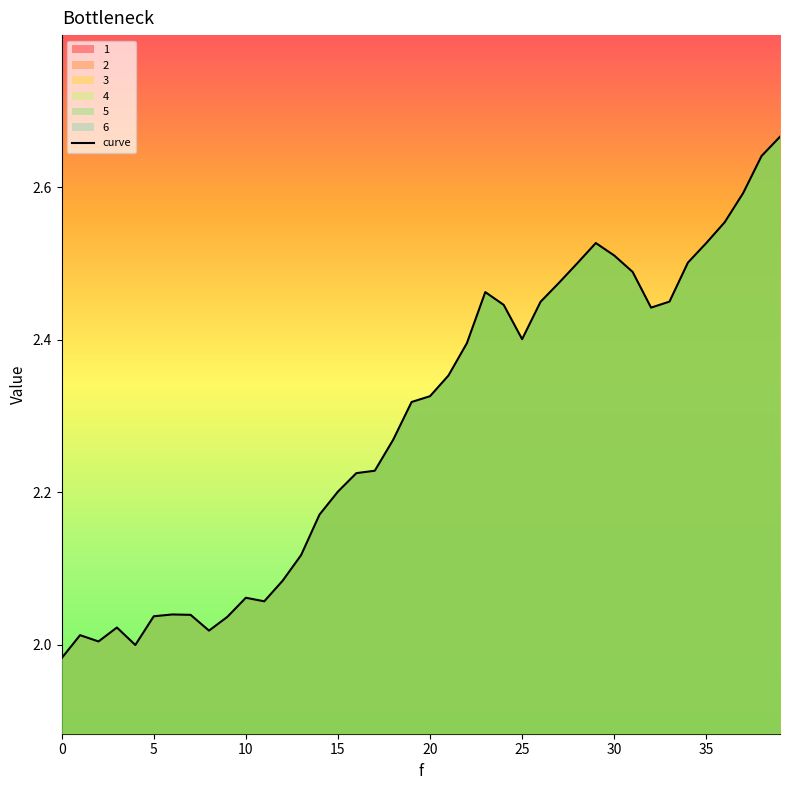

What is the greatest value displayed?

2.7